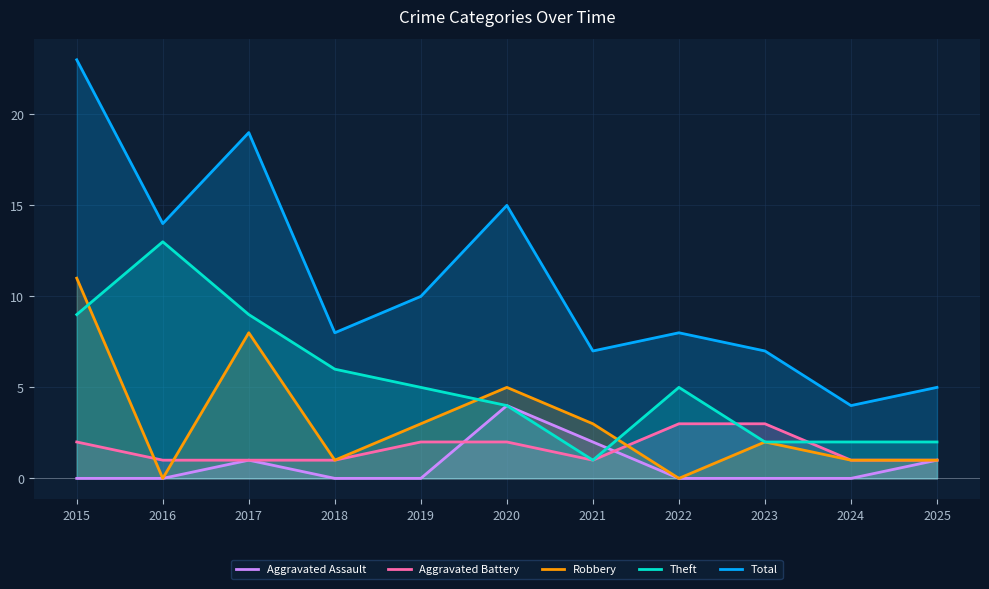

How many lines are shown in the chart?

5